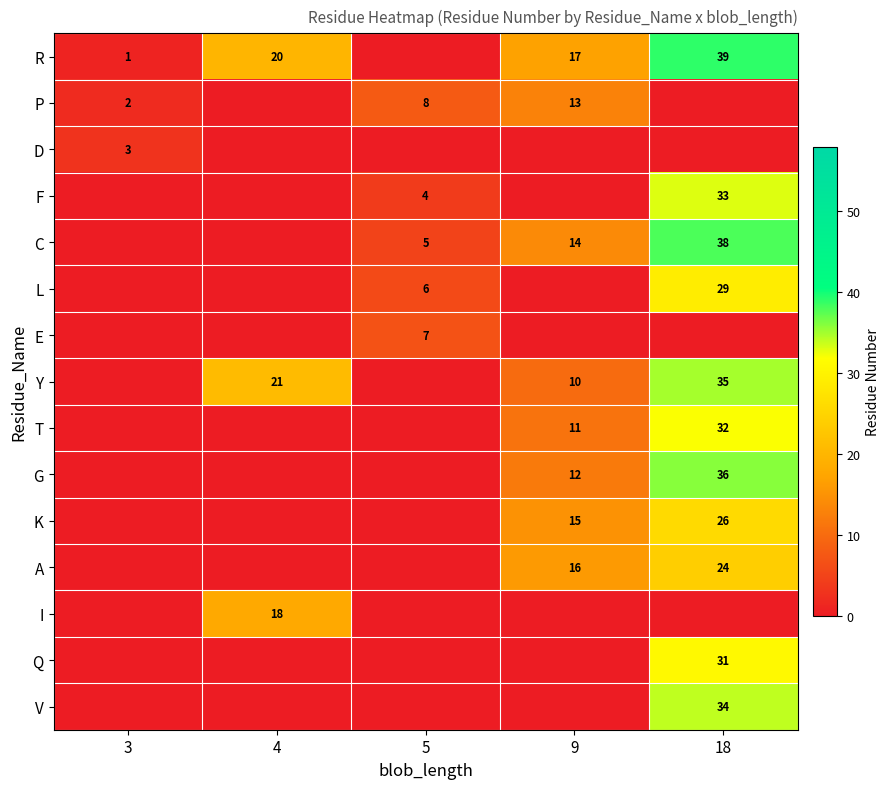

True or false: T has a value of 6 at 9.

False